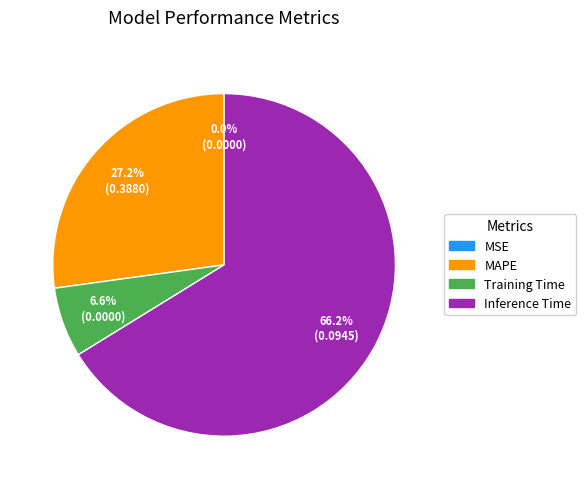

To the nearest percent, what percentage of the pie is MAPE?

27%